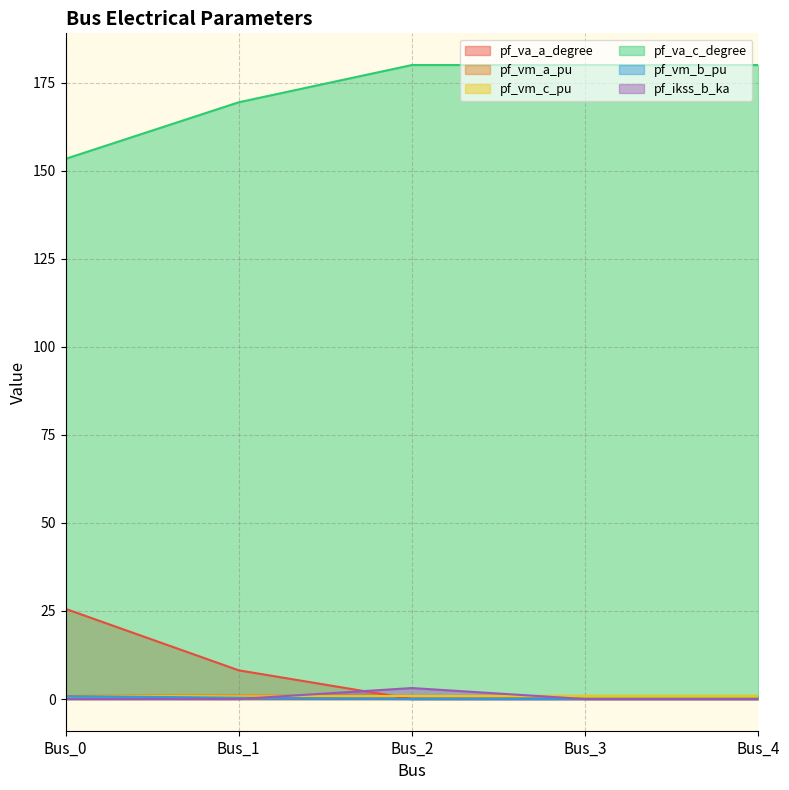

Which series has the largest total across all categories?

pf_va_c_degree